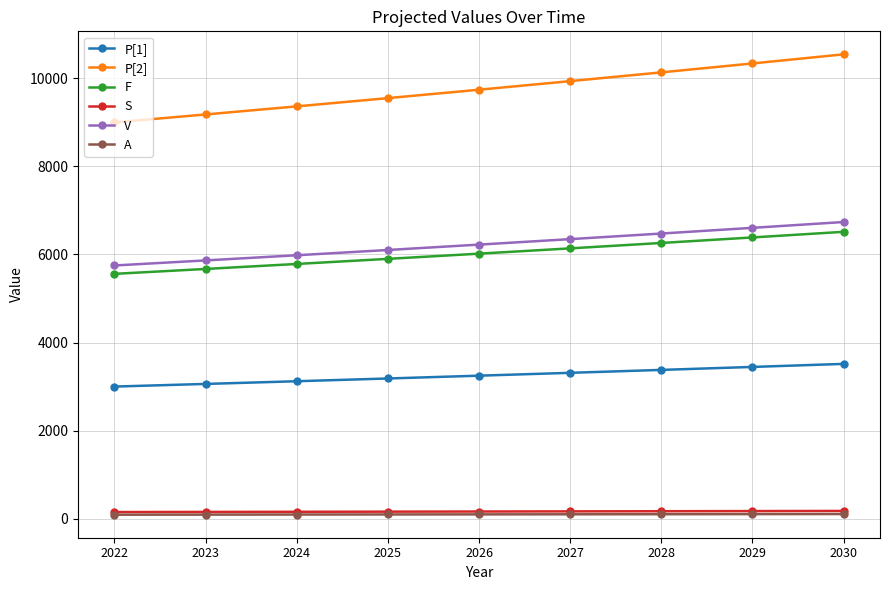

What is the approximate value of A at 2030?

105.4